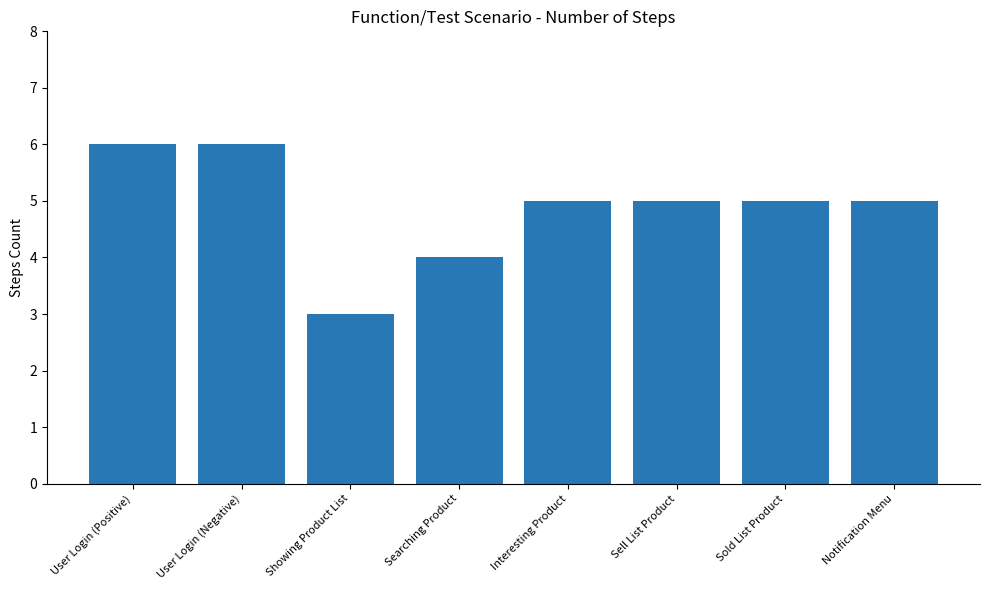

What is the maximum value shown in the chart?

6